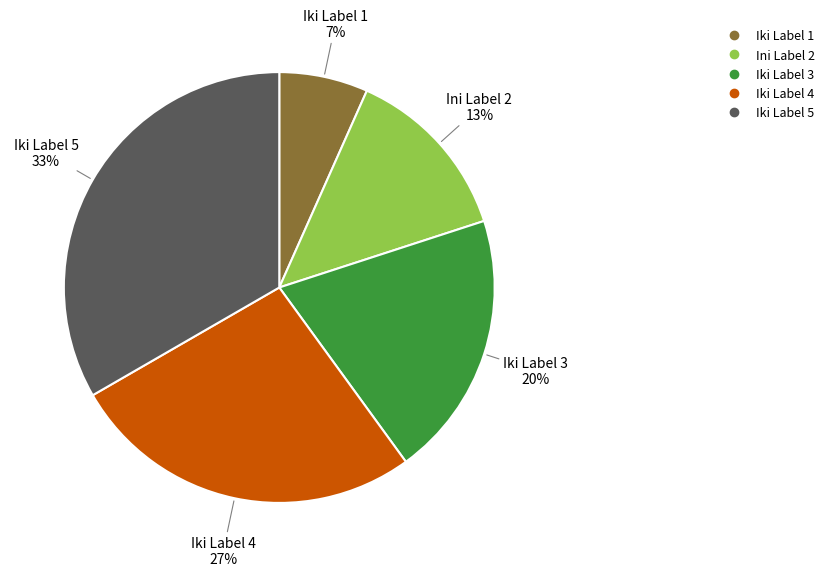

Is it true that Iki Label 1 is 7% of the pie?

True